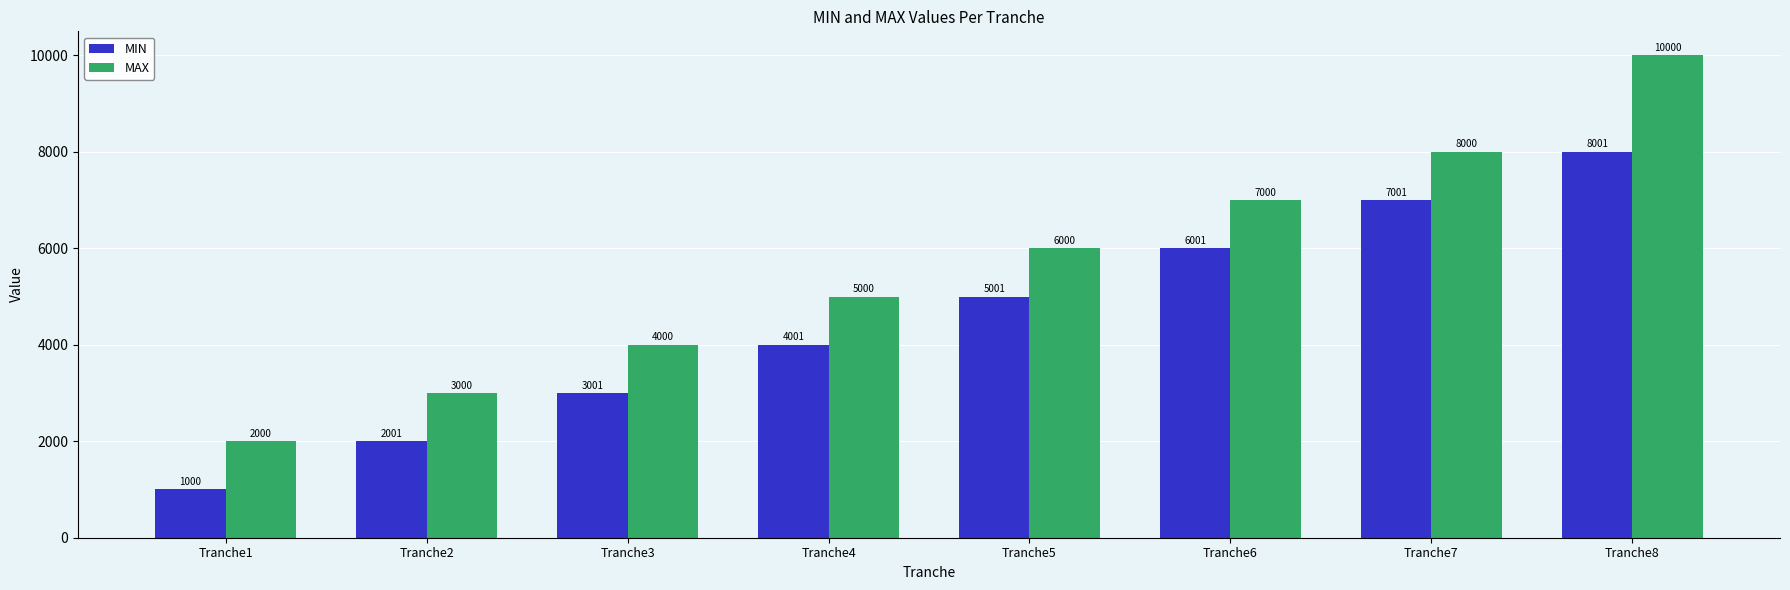

What is the value of the MAX bar at the 5th from the left?

6000